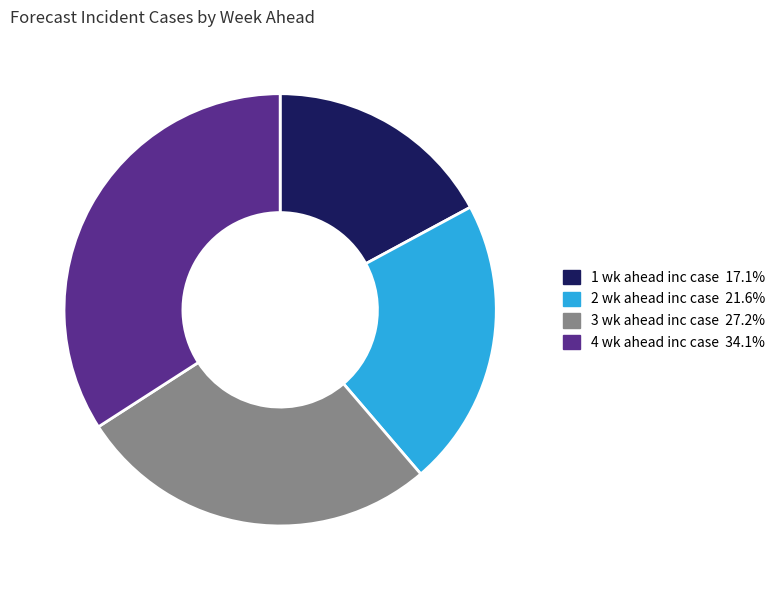

Do 2 wk ahead inc case and 1 wk ahead inc case together represent more than half of the pie?

No